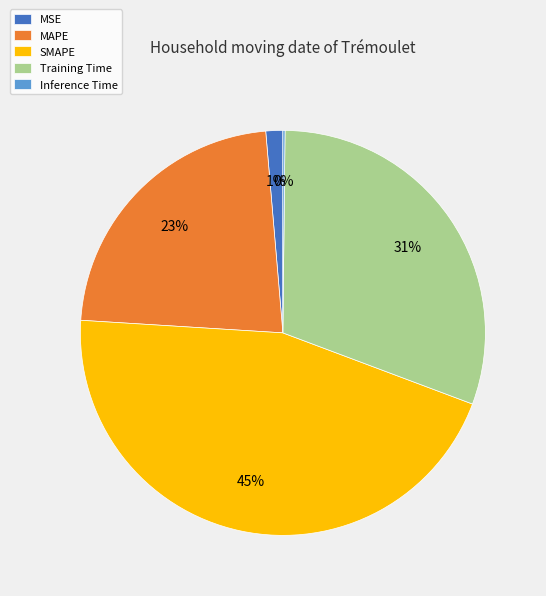

Which has a higher value, Training Time or SMAPE?

SMAPE